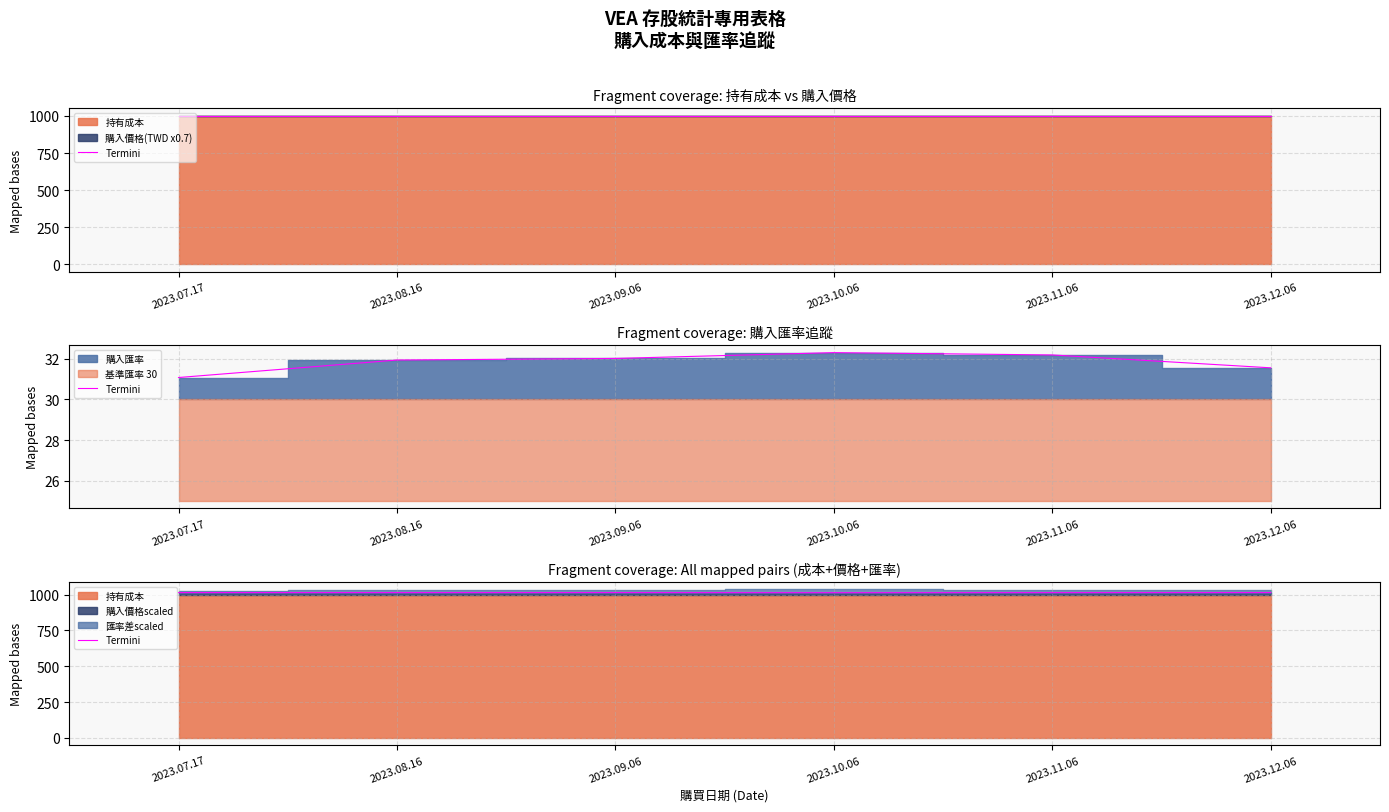

Which category has the highest value across all series?

2023.12.06